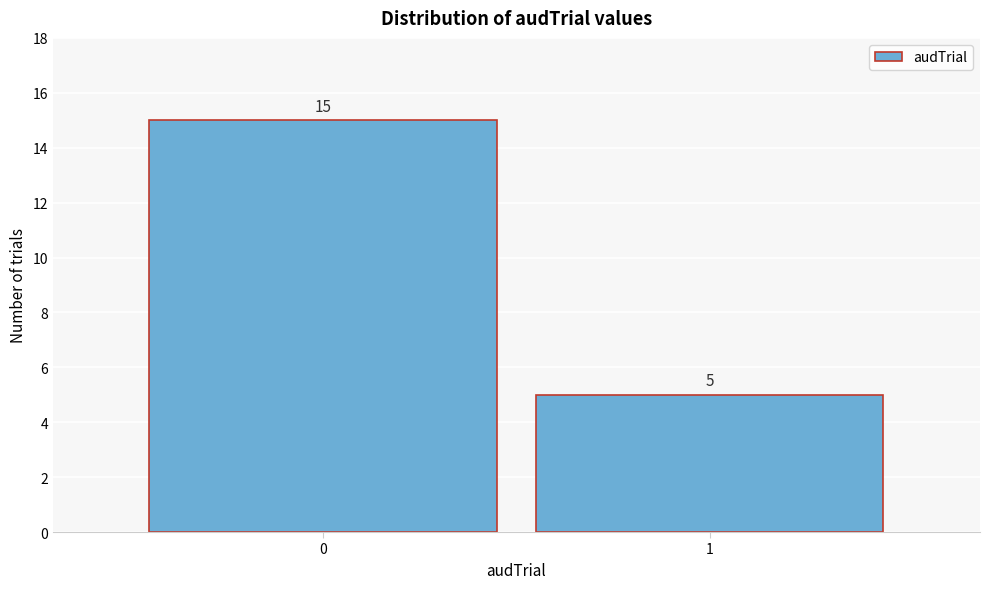

Reading right to left, list all the values displayed in this chart.

1=5	0=15